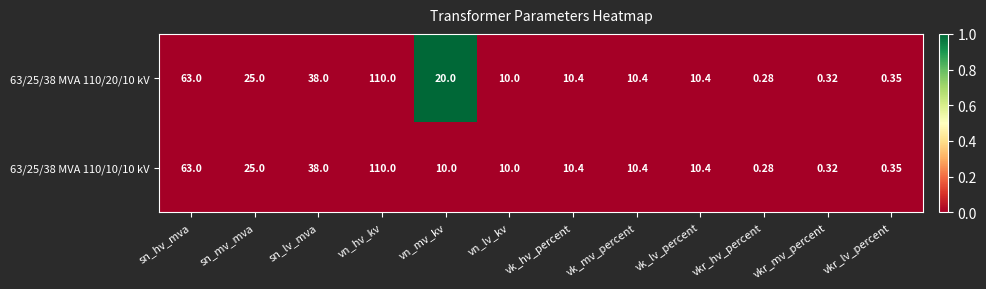

Which label corresponds to the smallest value in the chart?

vkr_hv_percent